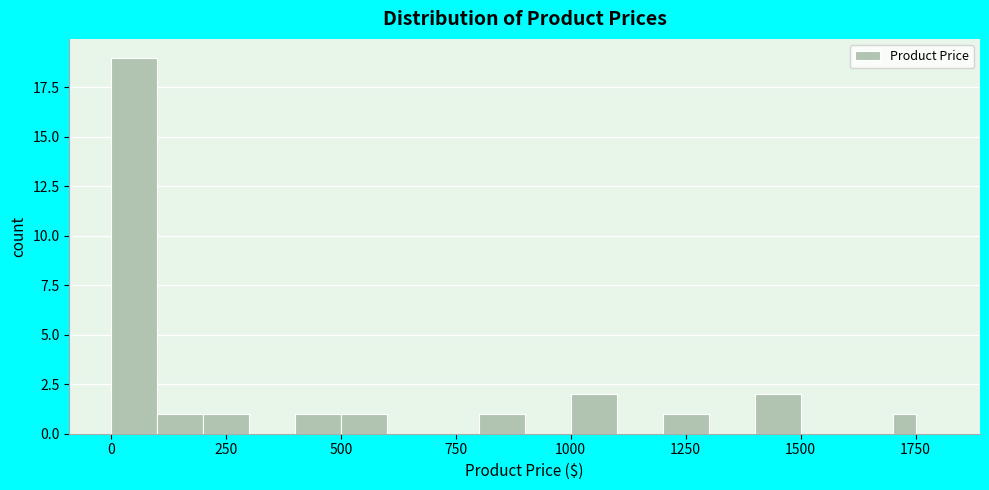

Around what value on the x-axis is the tallest bar? Give the approximate position of its centre, as read against the axis.

50